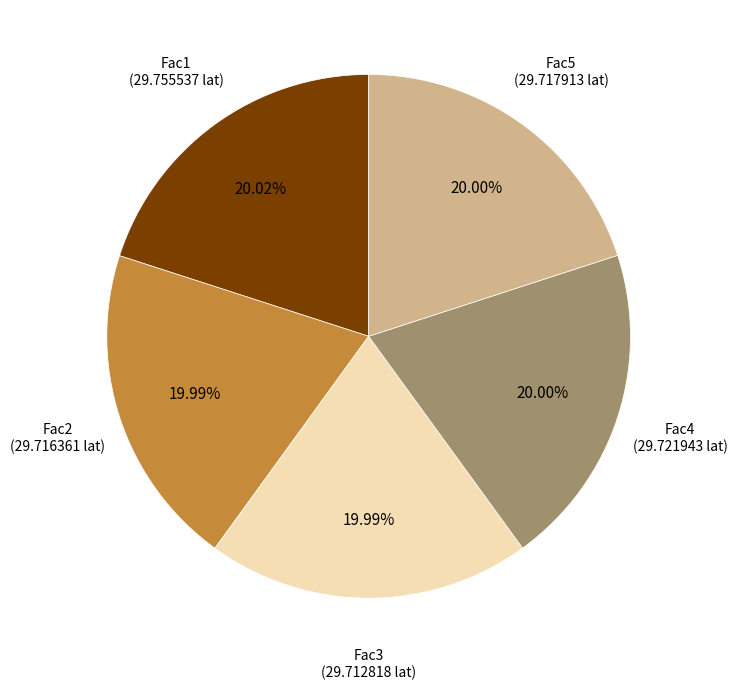

Does any single category account for the majority?

No